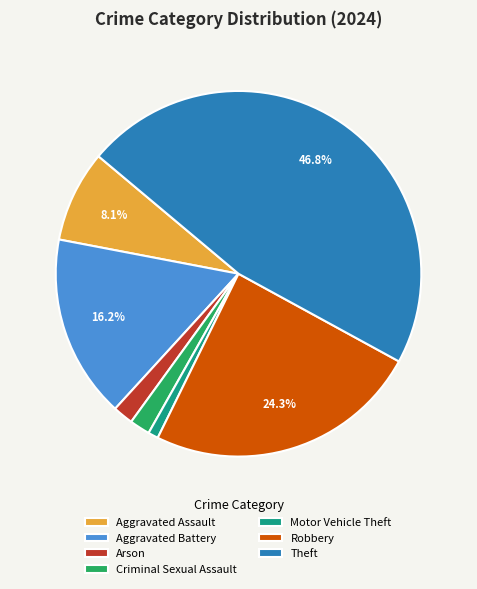

True or false: Aggravated Battery accounts for 10% of the total.

False